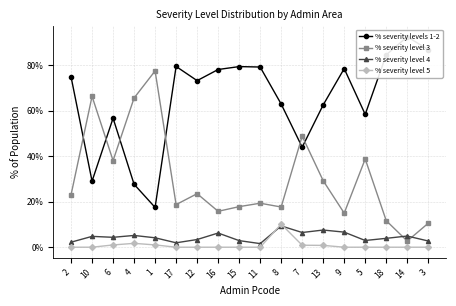

Which has a higher value, 2 or 8?

2